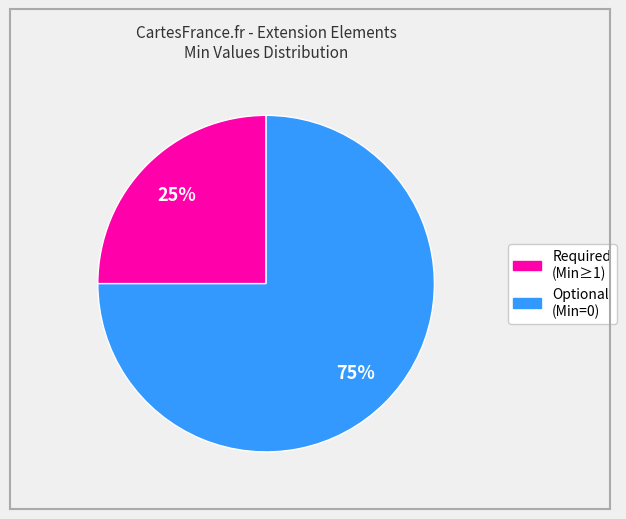

To the nearest percent, what is the average slice percentage?

50%